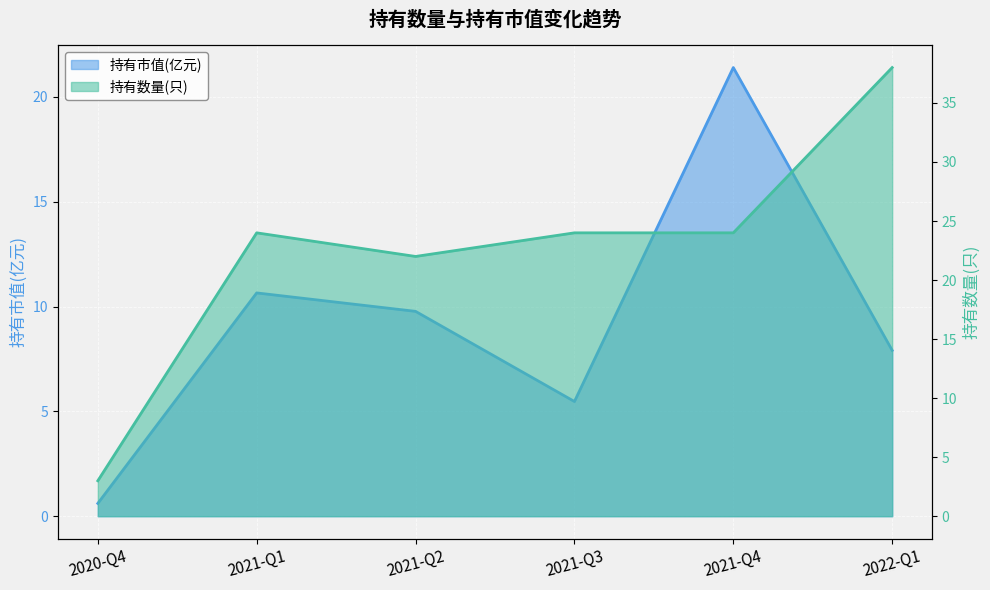

Reading right to left, extract all data points from this chart.

持有市值(亿元): 2022-Q1=7.9	2021-Q4=21.4	2021-Q3=5.5	2021-Q2=9.8	2021-Q1=10.7	2020-Q4=0.6
持有数量(只): 2022-Q1=38.0	2021-Q4=24.0	2021-Q3=24.0	2021-Q2=22.0	2021-Q1=24.0	2020-Q4=3.0